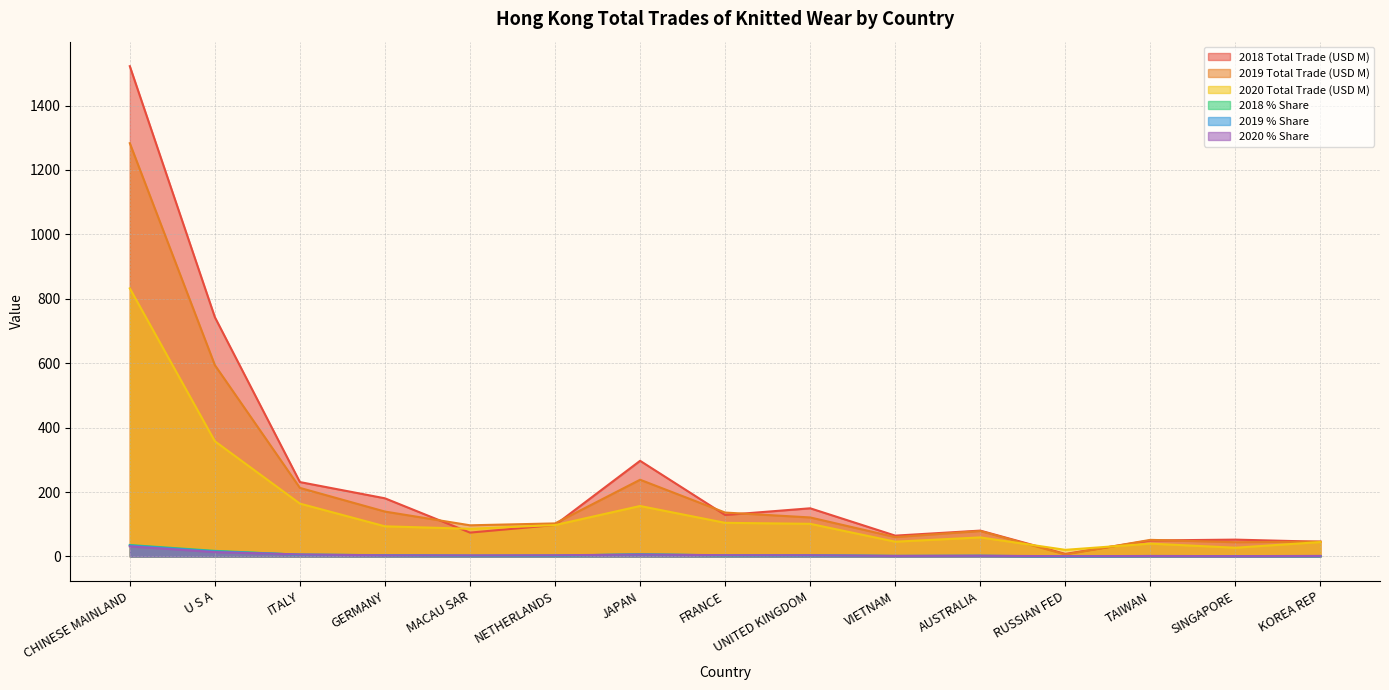

True or false: 2018 Total Trade (USD M) has more than 2 interior local peaks.

True